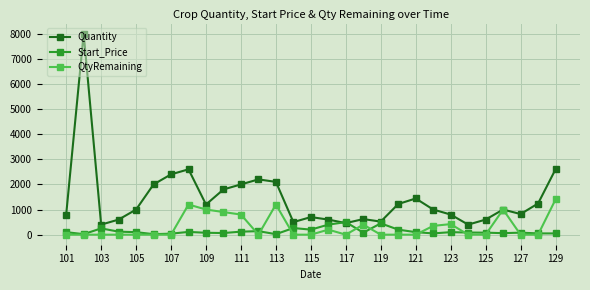

Which series has the largest range (max minus min)?

Quantity